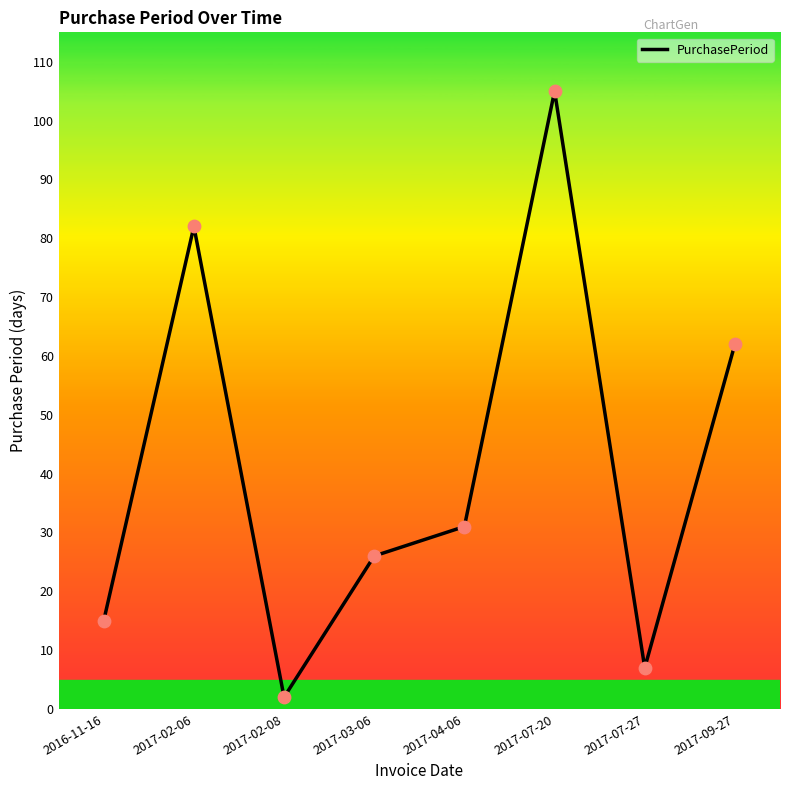

Which has a higher value, 2017-07-20 or 2017-02-06?

2017-07-20